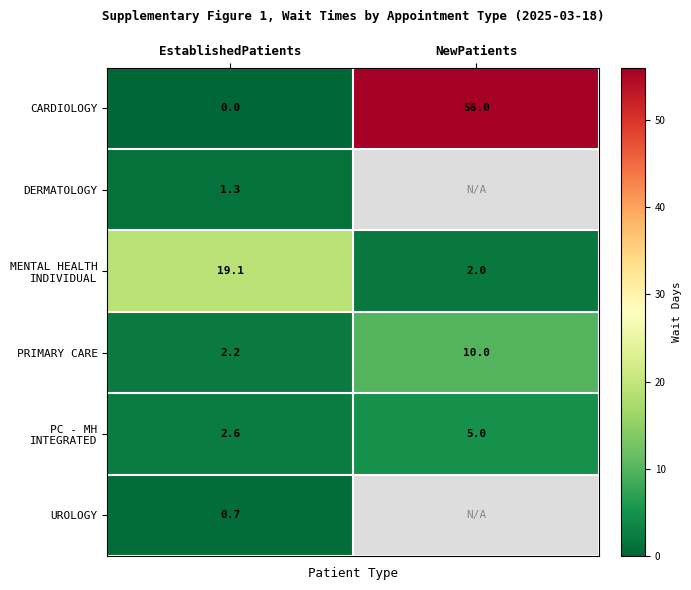

How many values in the CARDIOLOGY series are below 56?

1